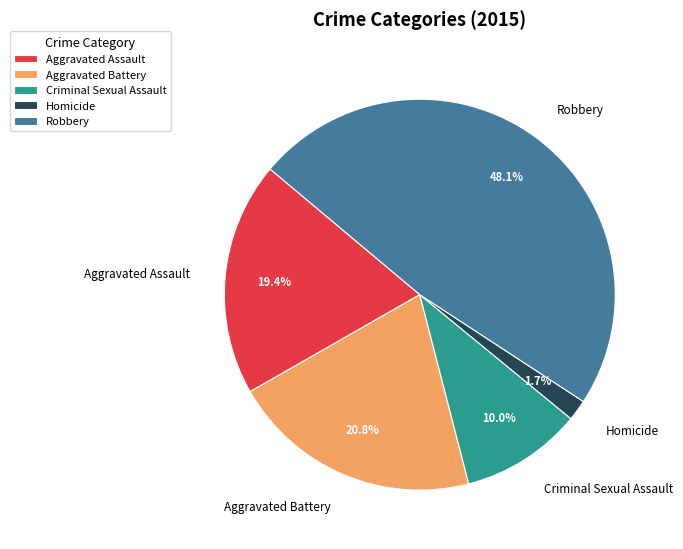

To the nearest percent, what is the difference between the largest and smallest slice percentages?

46%